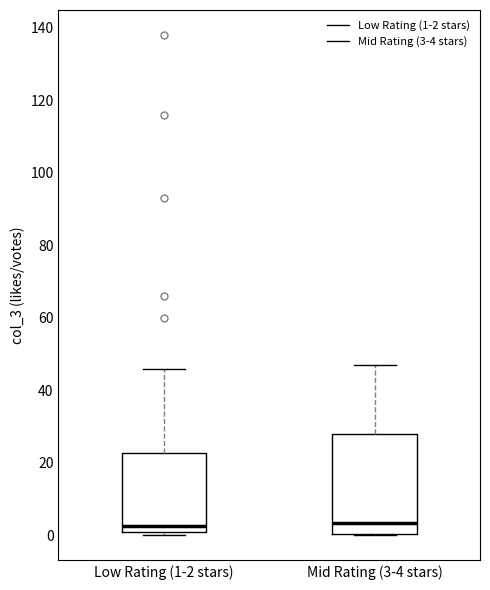

Which box is the tallest, from its lower edge to its upper edge?

Mid Rating (3-4 stars)